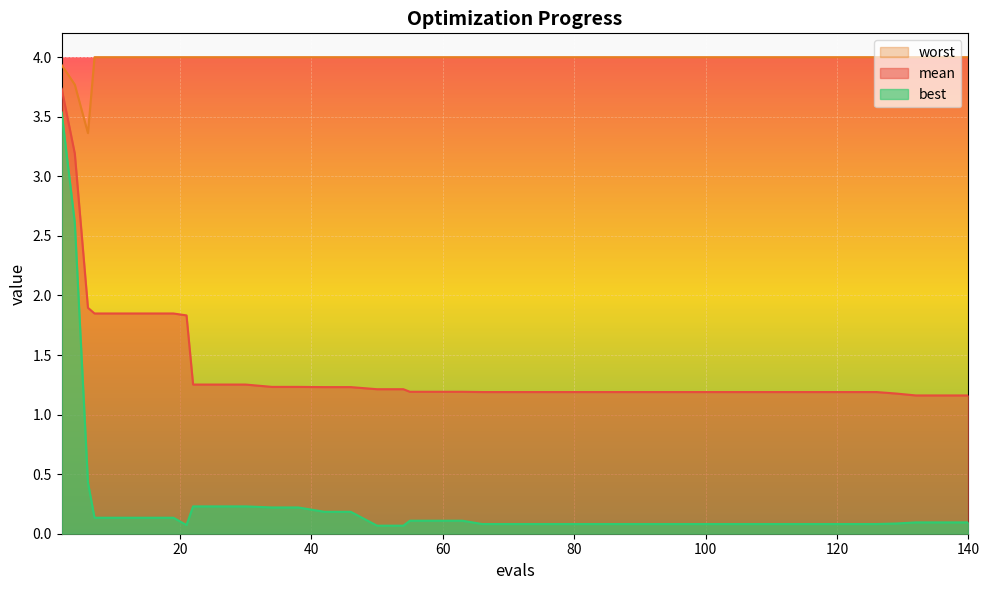

What value does the mean series have at 86?

1.2